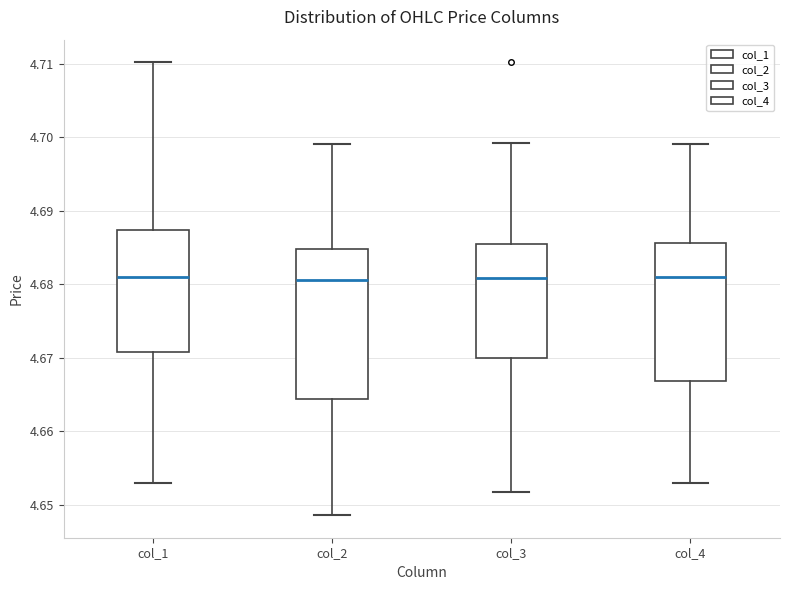

Reading left to right, transcribe this box plot: for each box, give where its median line is, the range the box spans, and where its two whiskers end, as read against the y-axis. The values are not printed on the chart, so give them approximately, as read against the axis.

col_1: median 4.681, box 4.671 to 4.687, whiskers 4.653 to 4.710
col_2: median 4.681, box 4.664 to 4.685, whiskers 4.649 to 4.699
col_3: median 4.681, box 4.670 to 4.686, whiskers 4.652 to 4.699
col_4: median 4.681, box 4.667 to 4.686, whiskers 4.653 to 4.699